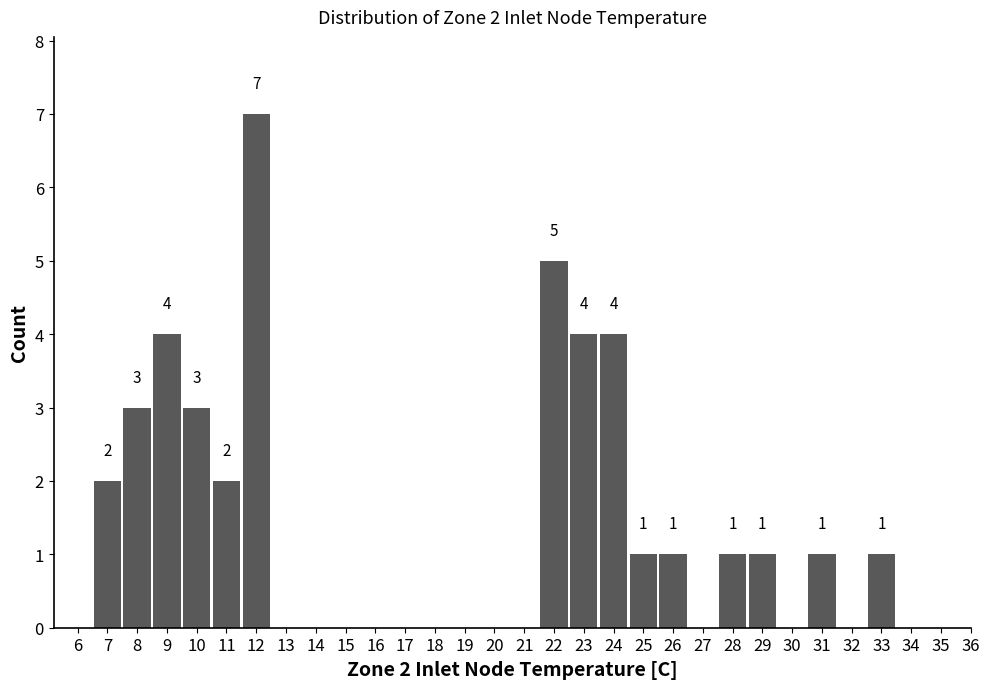

Reading left to right, transcribe all the data shown in this chart.

2	3	4	3	2	7	5	4	4	1	1	1	1	1	1